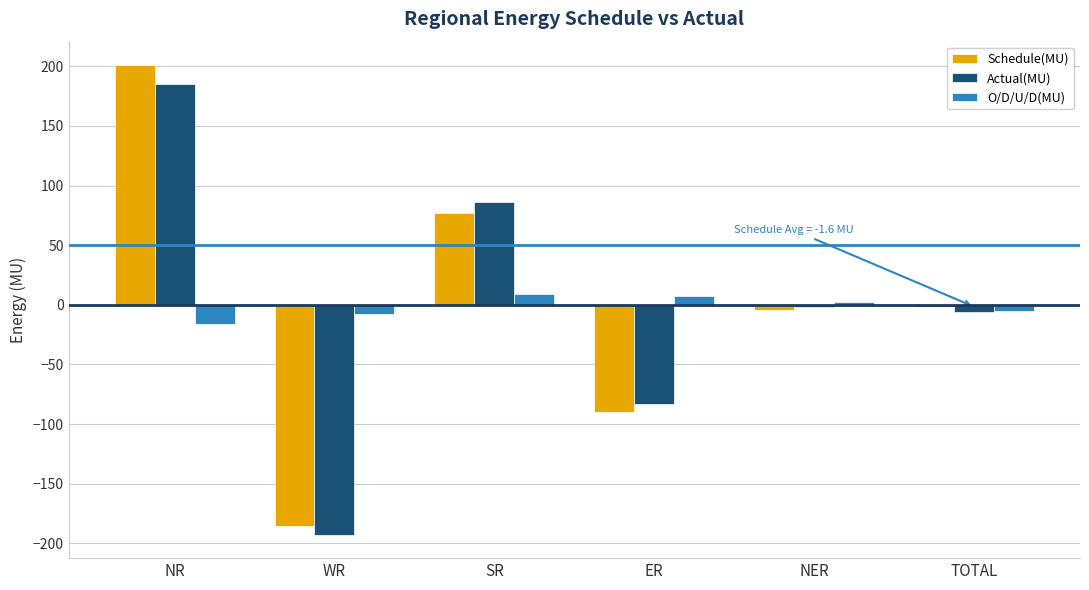

True or false: Schedule(MU) has a value of -185.3 at WR.

True